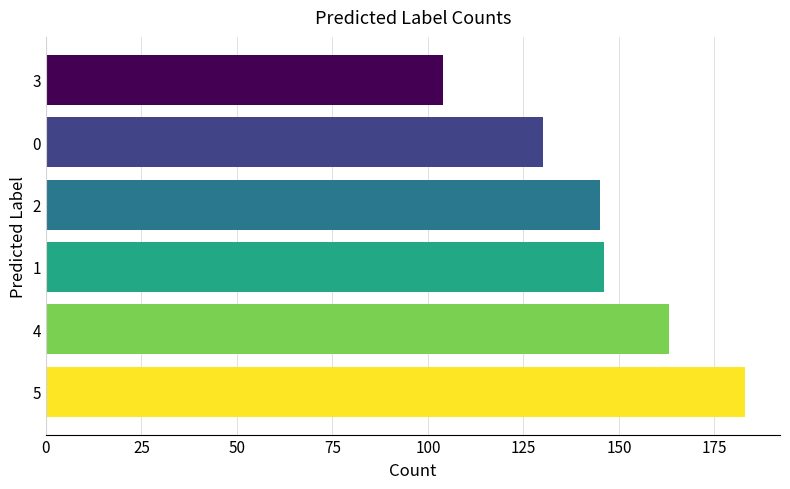

What is the difference between the maximum and minimum values?

79